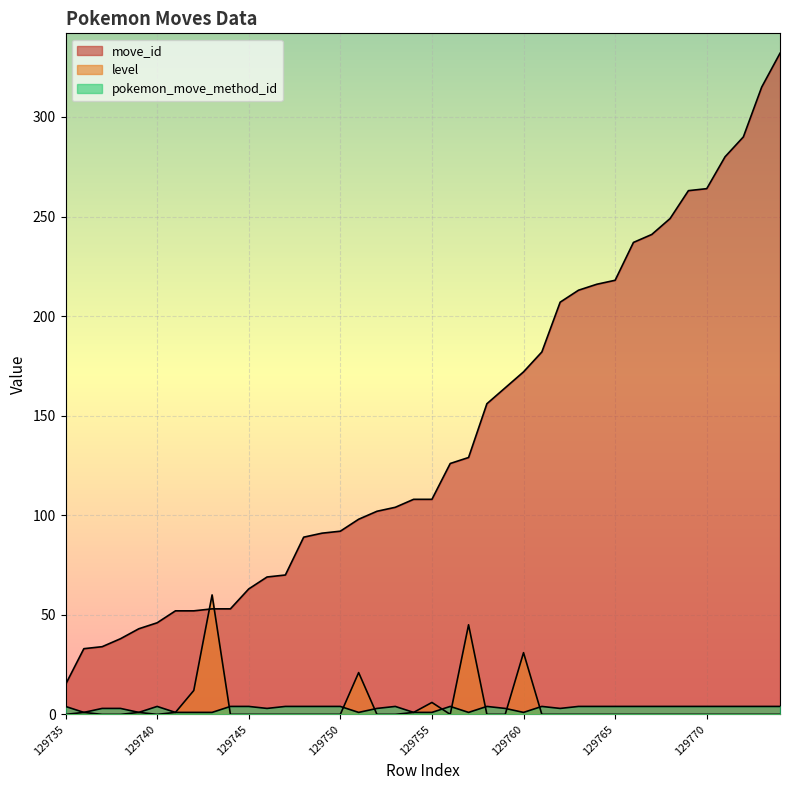

How many interior local peaks does the pokemon_move_method_id series have?

5